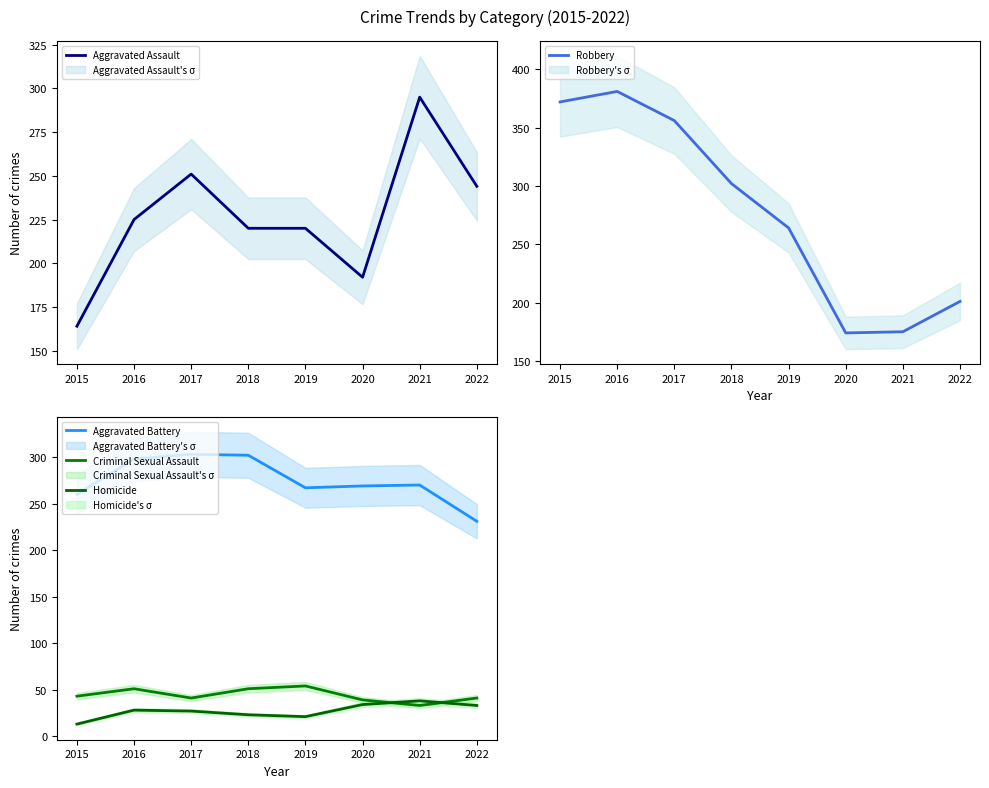

Is this an area chart (filled region under the line)?

No